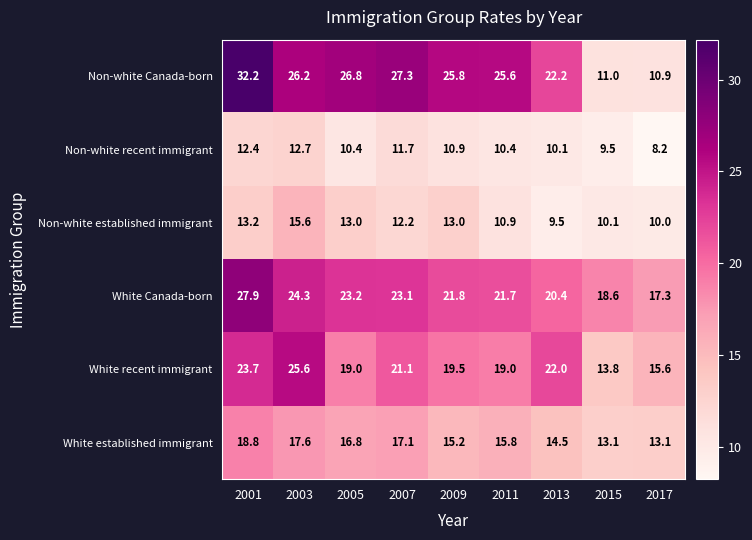

Is it true that White recent immigrant equals 15.6 at 2017?

True